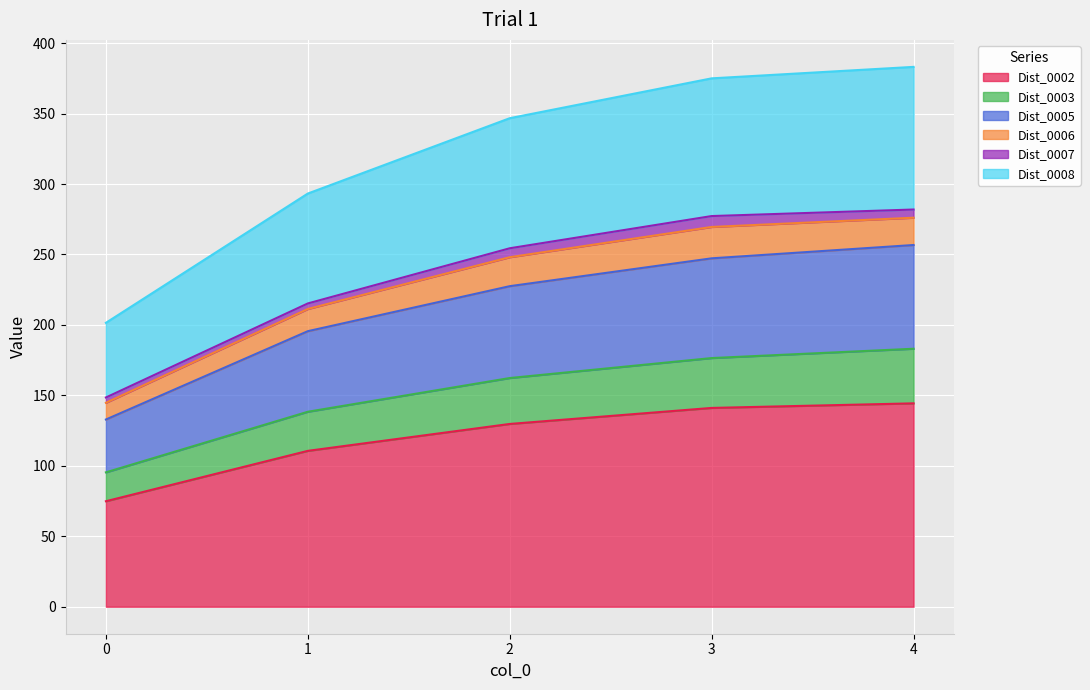

The Dist_0002 series shows 74.9 at 0. True or false?

True